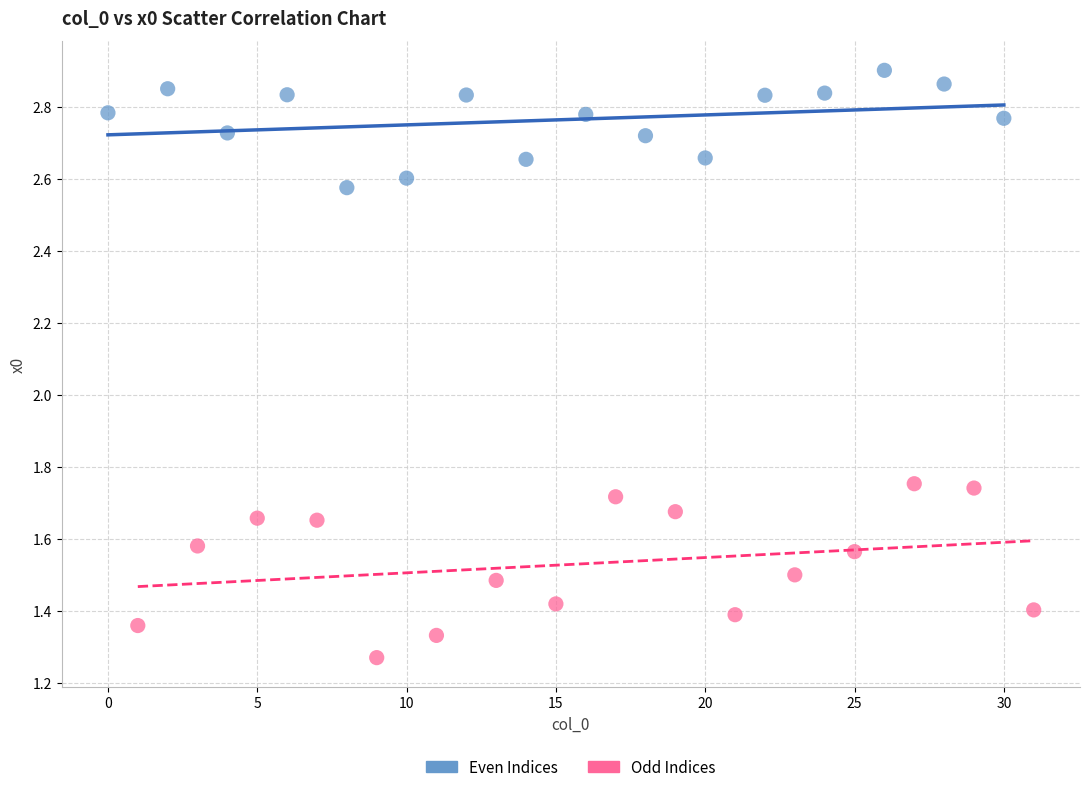

Which series has the widest spread of Y values?

Odd Indices